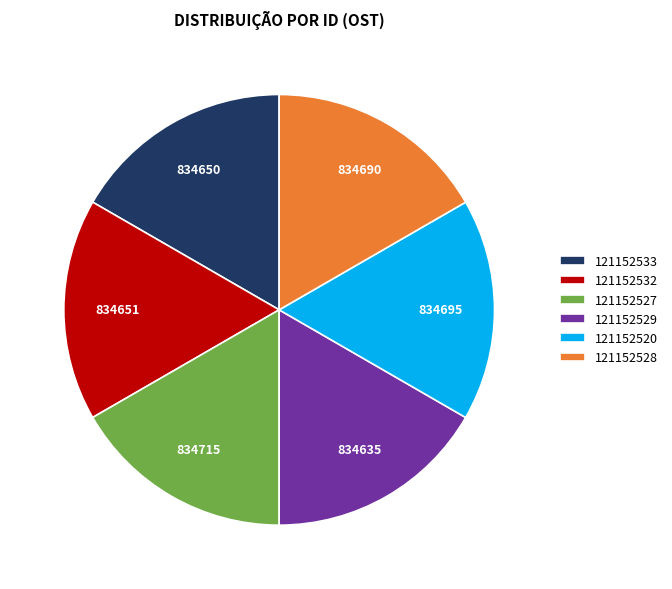

Approximately how many times larger is the value at 121152527 compared to 121152532?

1.0